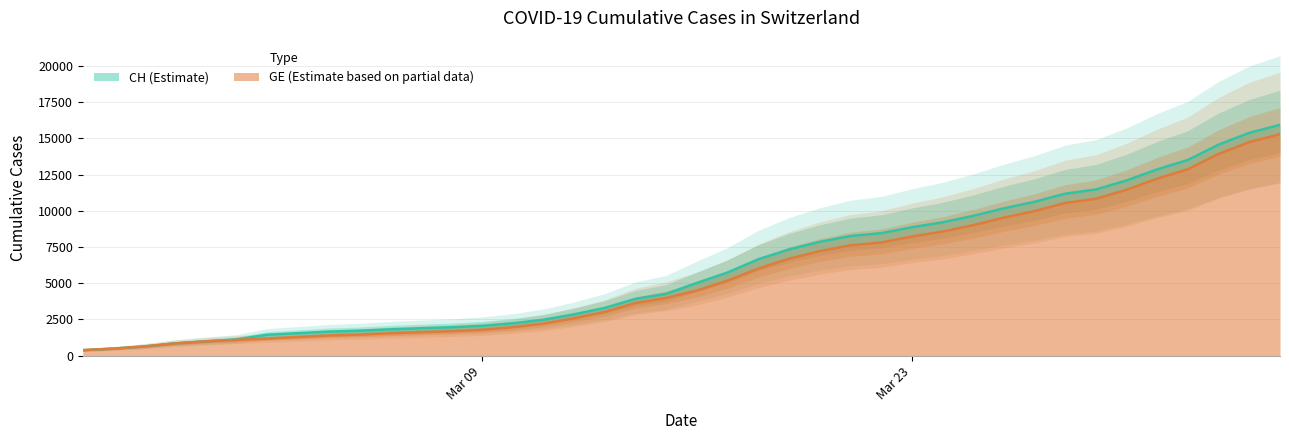

What is the spread (max minus min) of values at 2020-03-17?

557